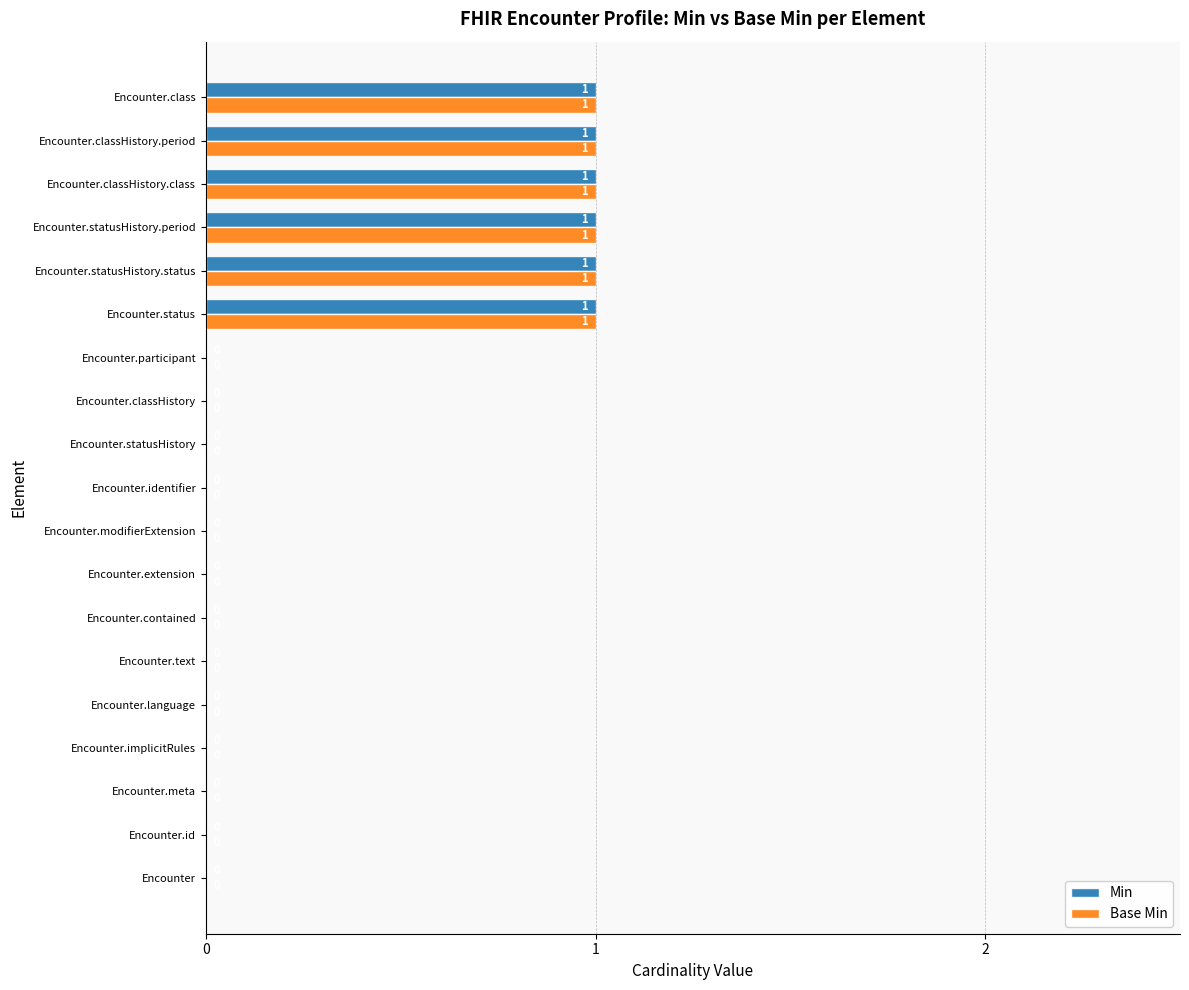

How many Min values are between 0 and 1?

19